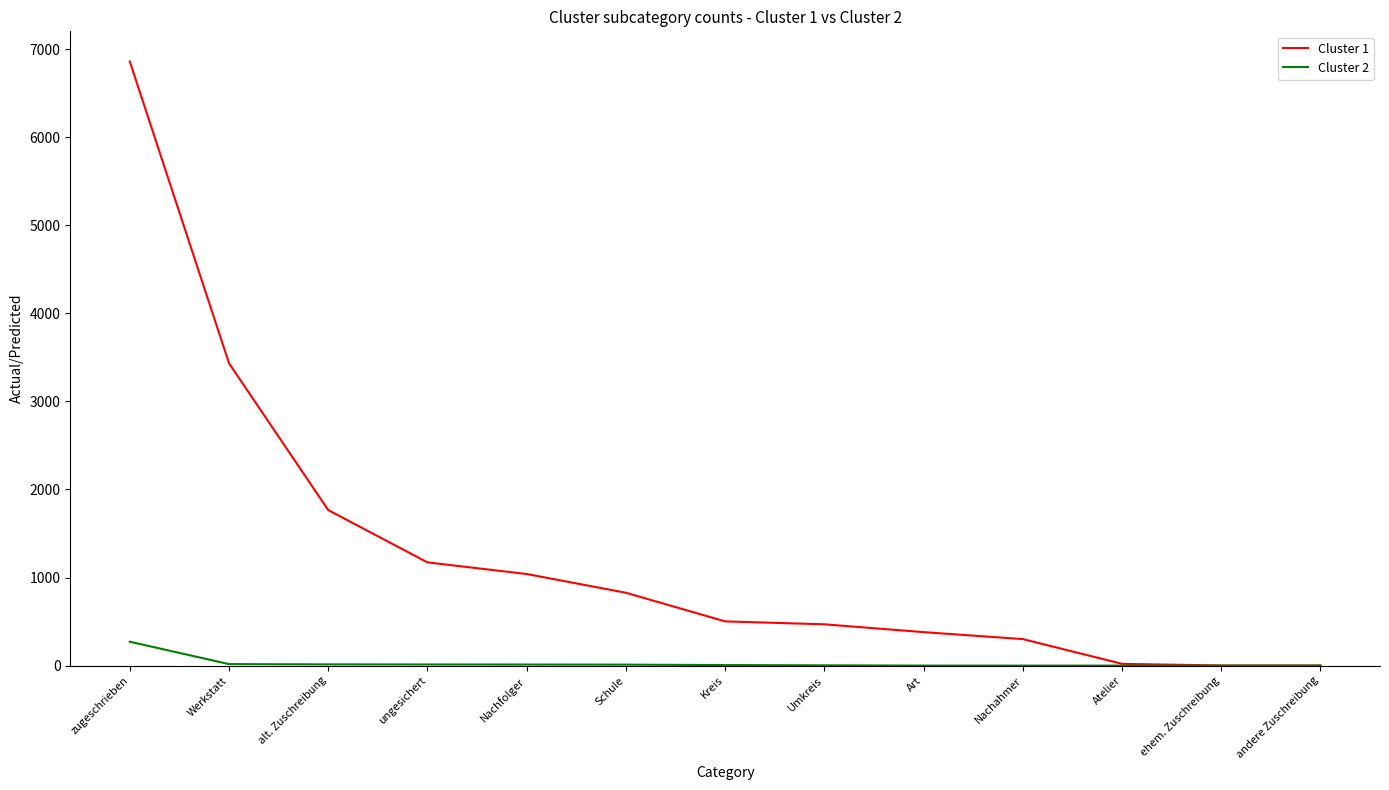

True or false: Cluster 1 has more than 2 points higher than both neighbors.

False